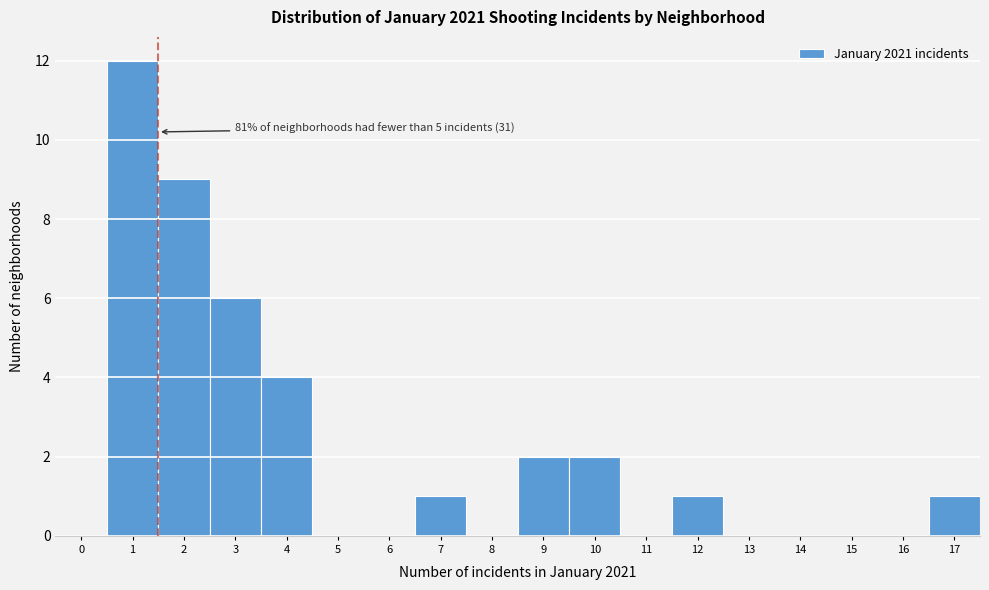

Reading right to left, transcribe all the data shown in this chart.

17=1	16=0	15=0	14=0	13=0	12=1	11=0	10=2	9=2	8=0	7=1	6=0	5=0	4=4	3=6	2=9	1=12	0=0